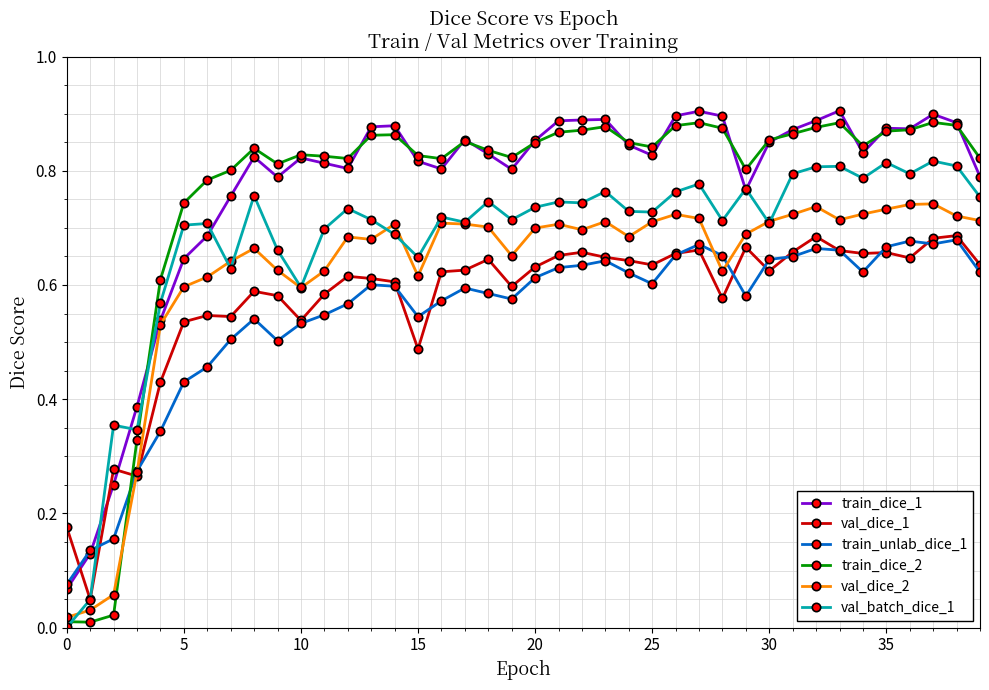

True or false: val_dice_2 and val_batch_dice_1 cross at least once.

True